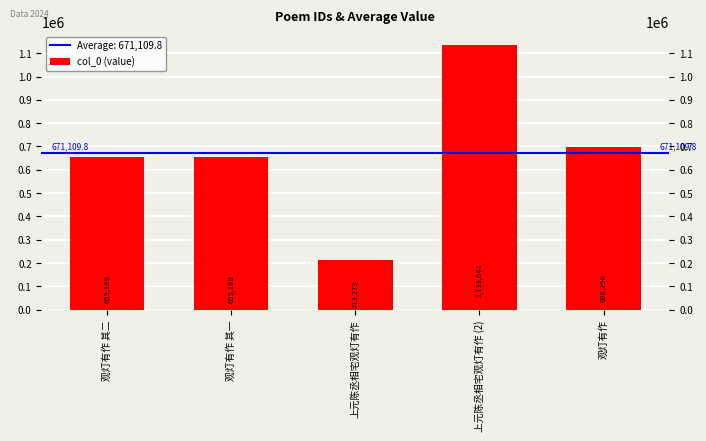

What is the label of the 3rd bar from the left?

上元陈丞相宅观灯有作